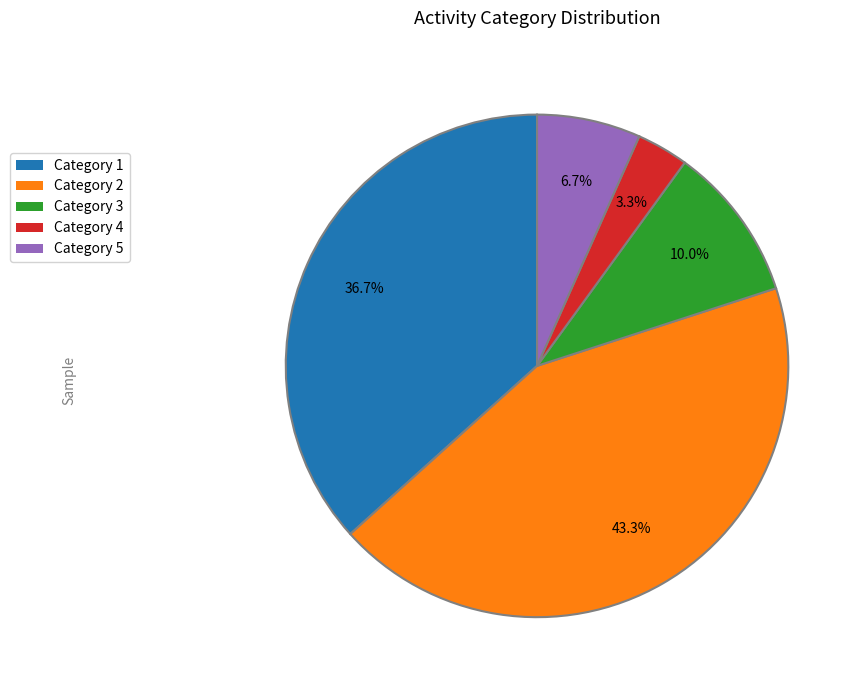

What is the ratio of the value at Category 3 to the value at Category 1?

0.3